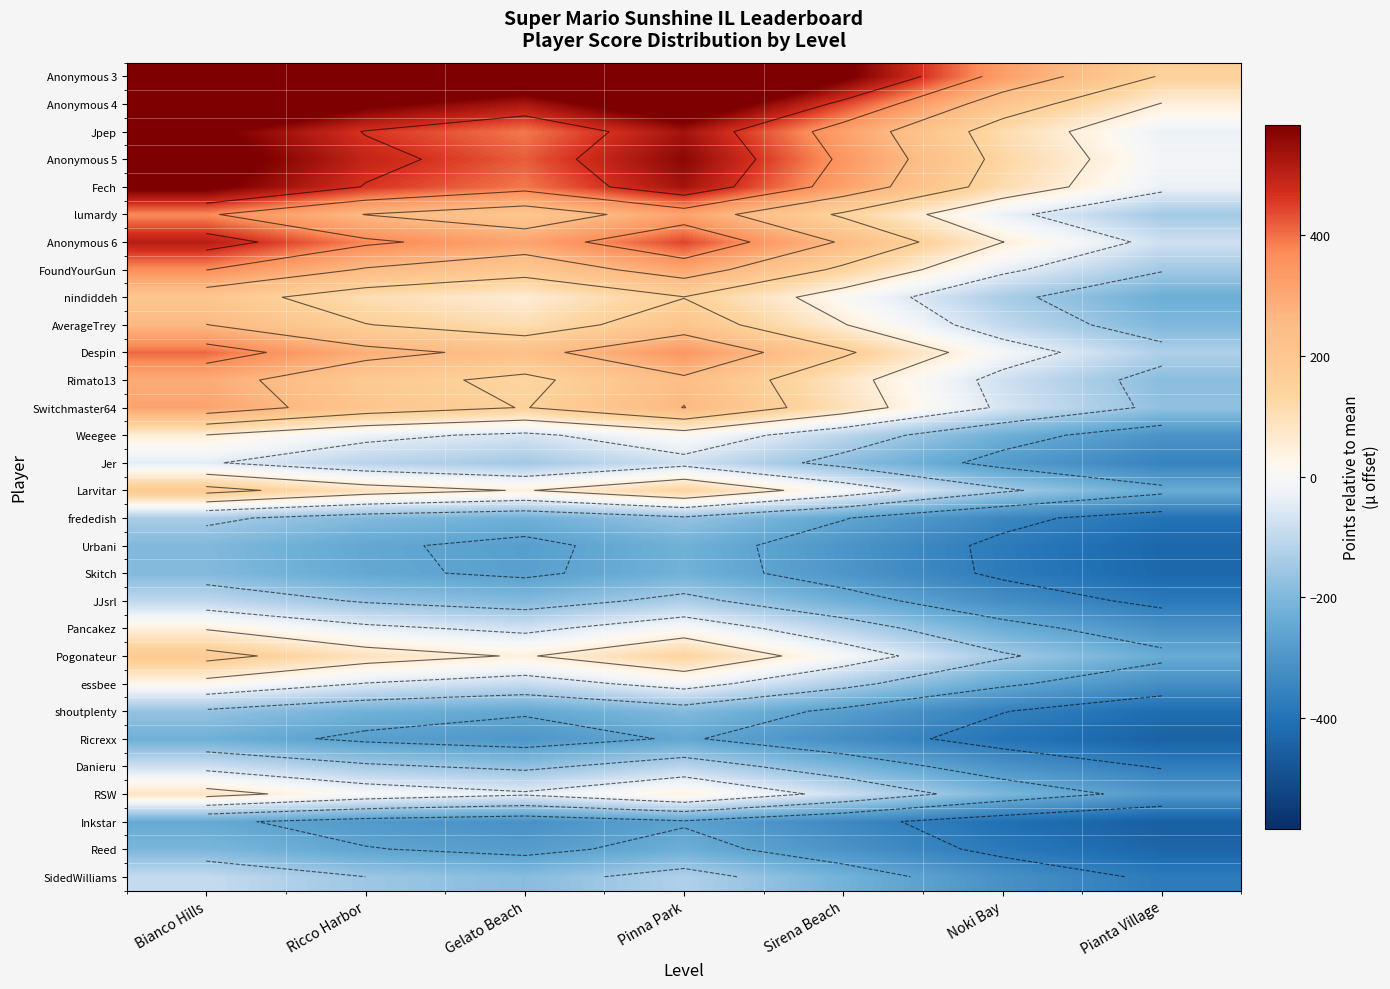

What is the difference between the maximum and minimum values in the shoutplenty series?

248.4